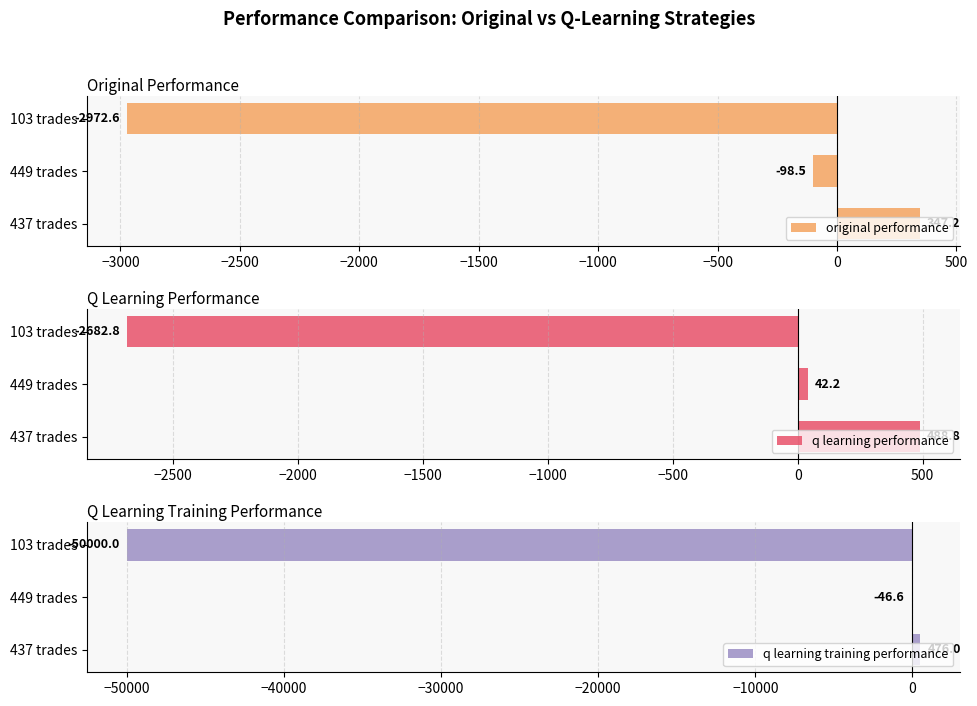

At how many categories does at least one series exceed -13746?

3